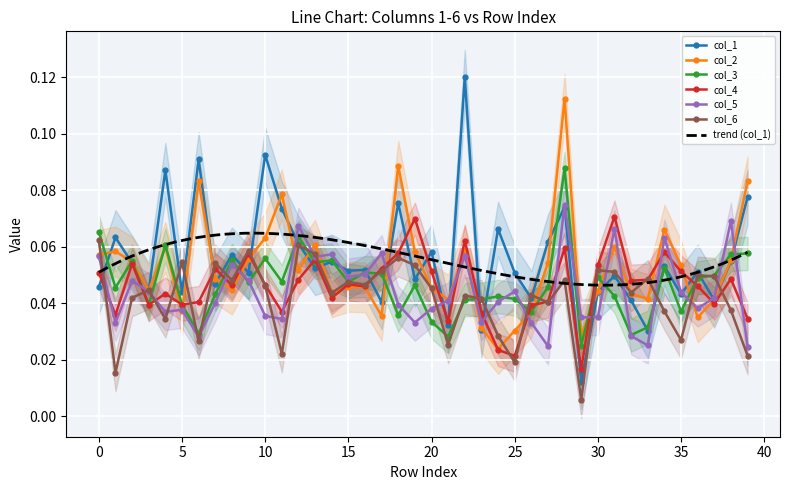

Rank the series at 10 from lowest to highest value.

col_5, col_6, col_4, col_3, col_2, col_1